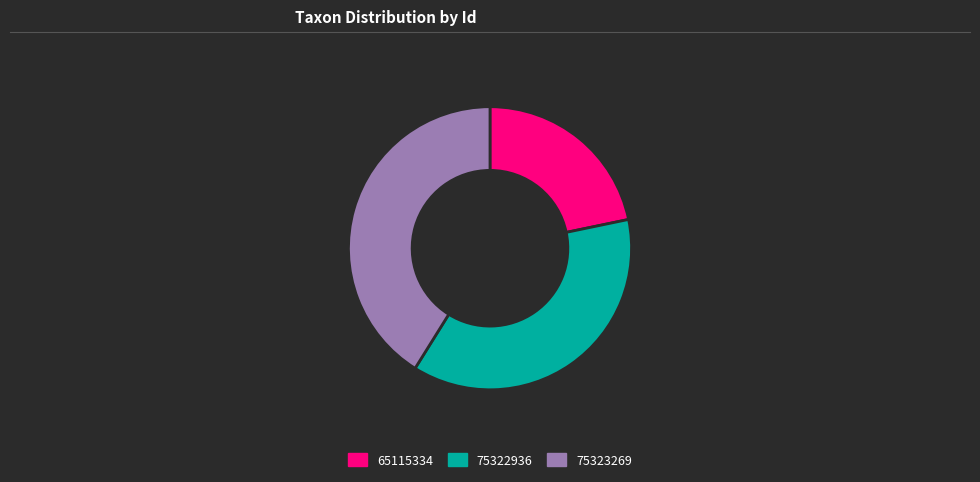

Count the number of slices in the pie.

3